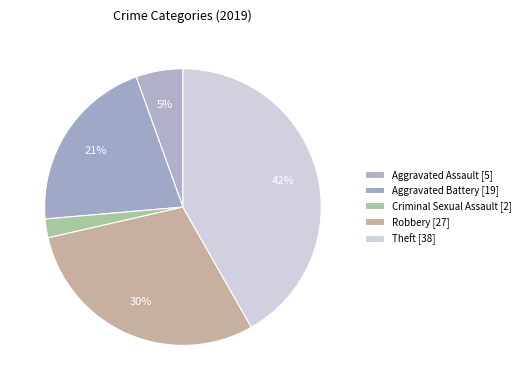

How many segments does this pie chart have?

5